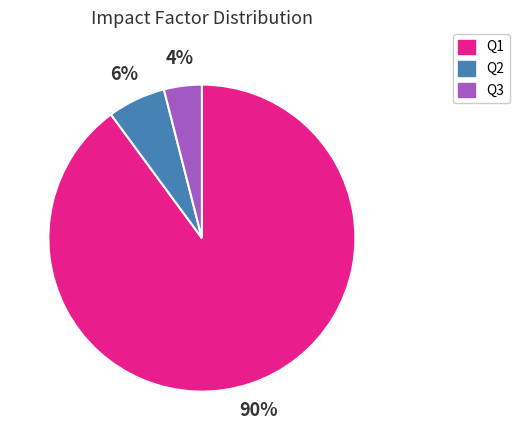

Which slice is the smallest?

Q3